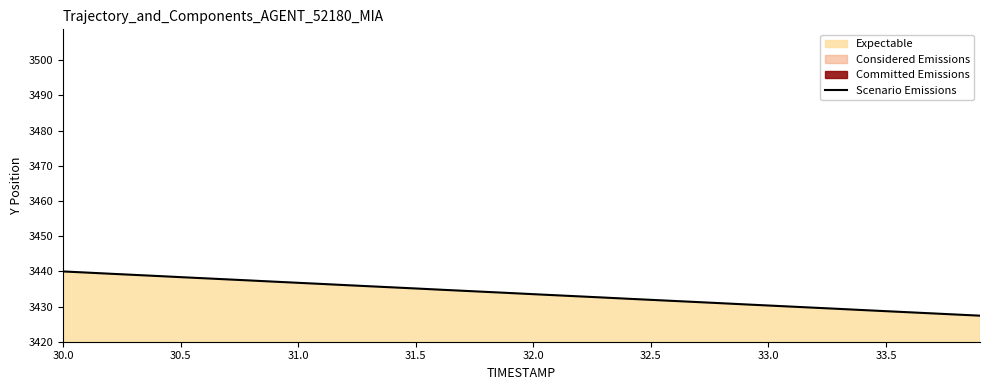

How many values exceed 3433?

22